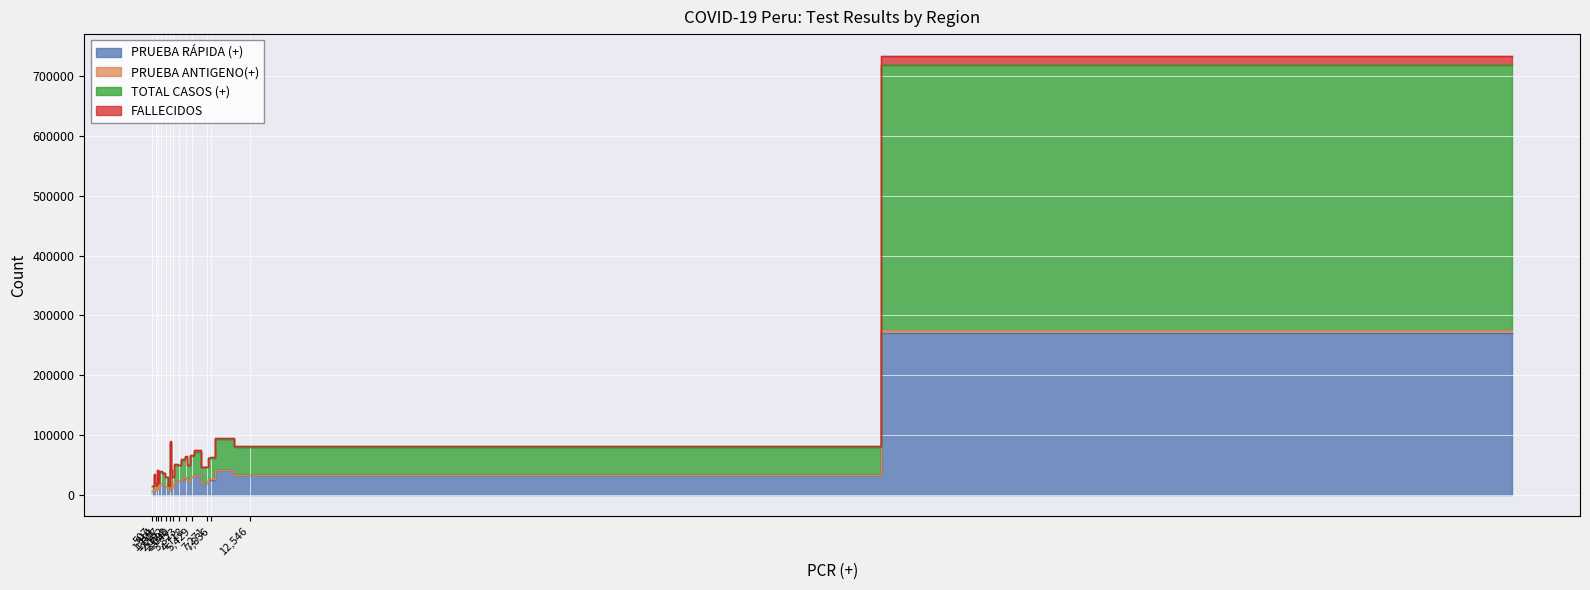

Is the value of PRUEBA ANTIGENO(+) at ANCASH greater than the value of FALLECIDOS at MOQUEGUA?

Yes